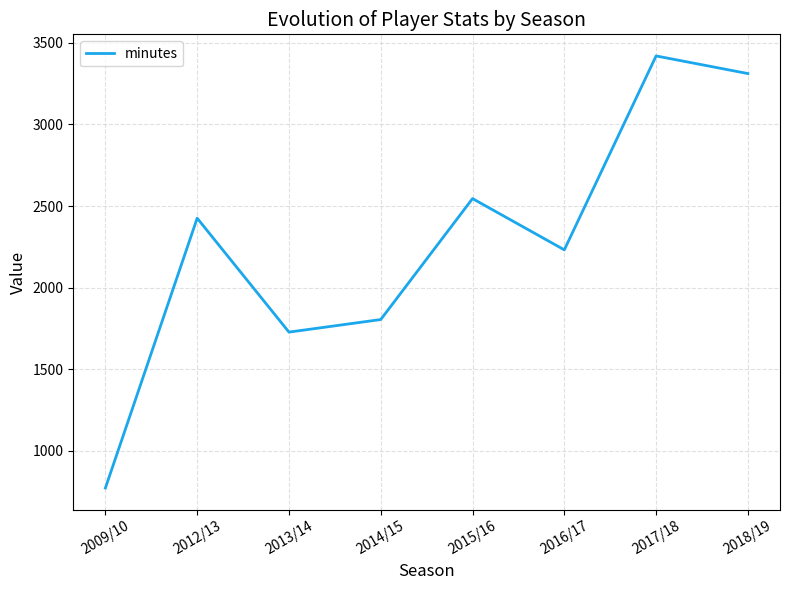

How many categories are shown in the chart?

8